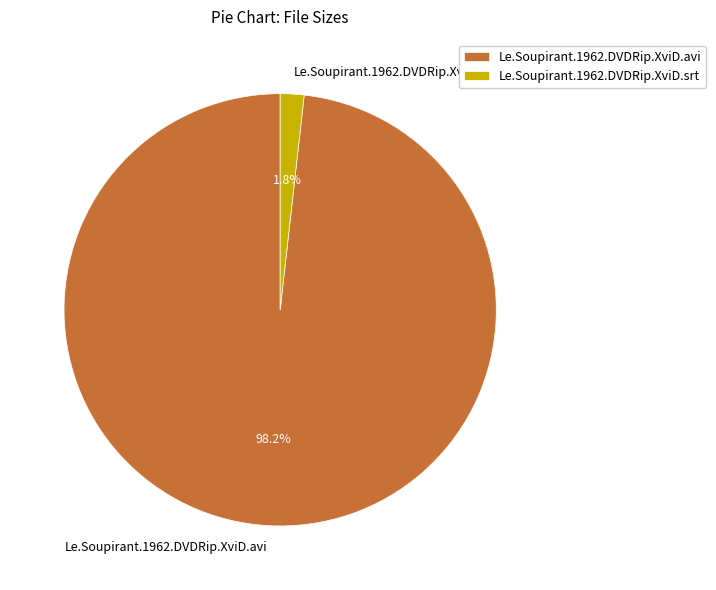

Which slice represents more than half of the pie?

Le.Soupirant.1962.DVDRip.XviD.avi